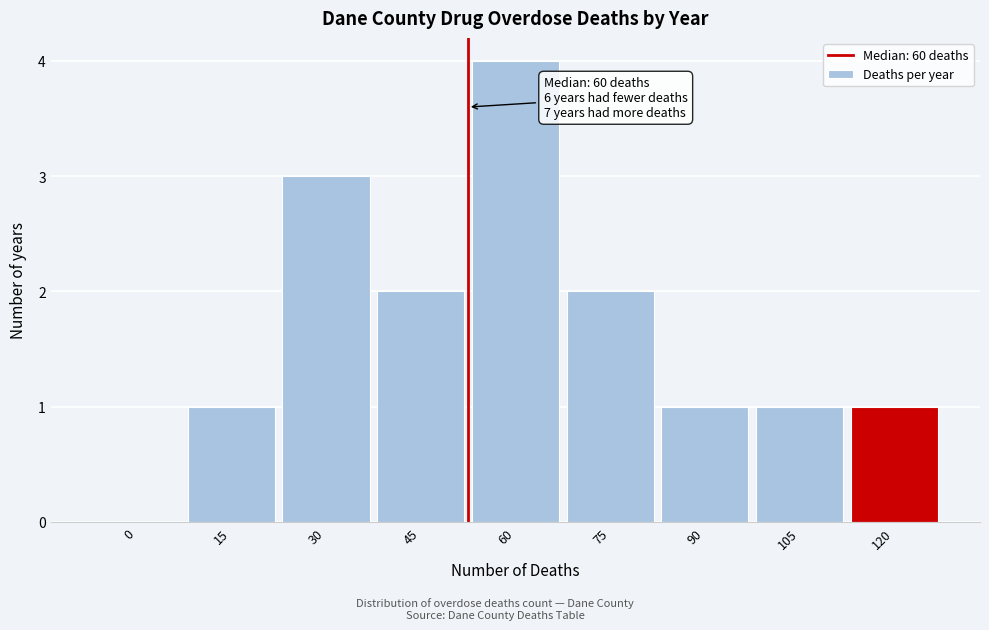

Reading left to right, transcribe all the data shown in this chart.

0=0	15=1	30=3	45=2	60=4	75=2	90=1	105=1	120=1